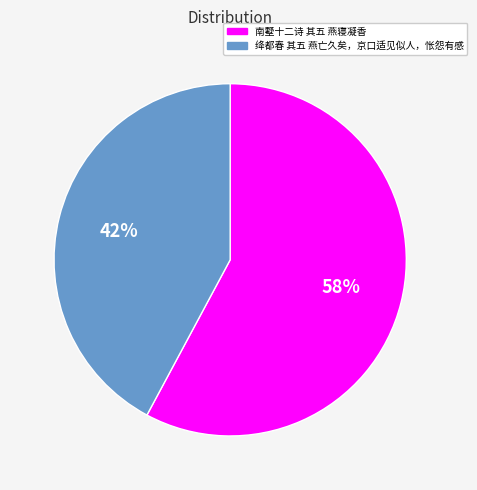

To the nearest percent, what is the average slice percentage?

50%